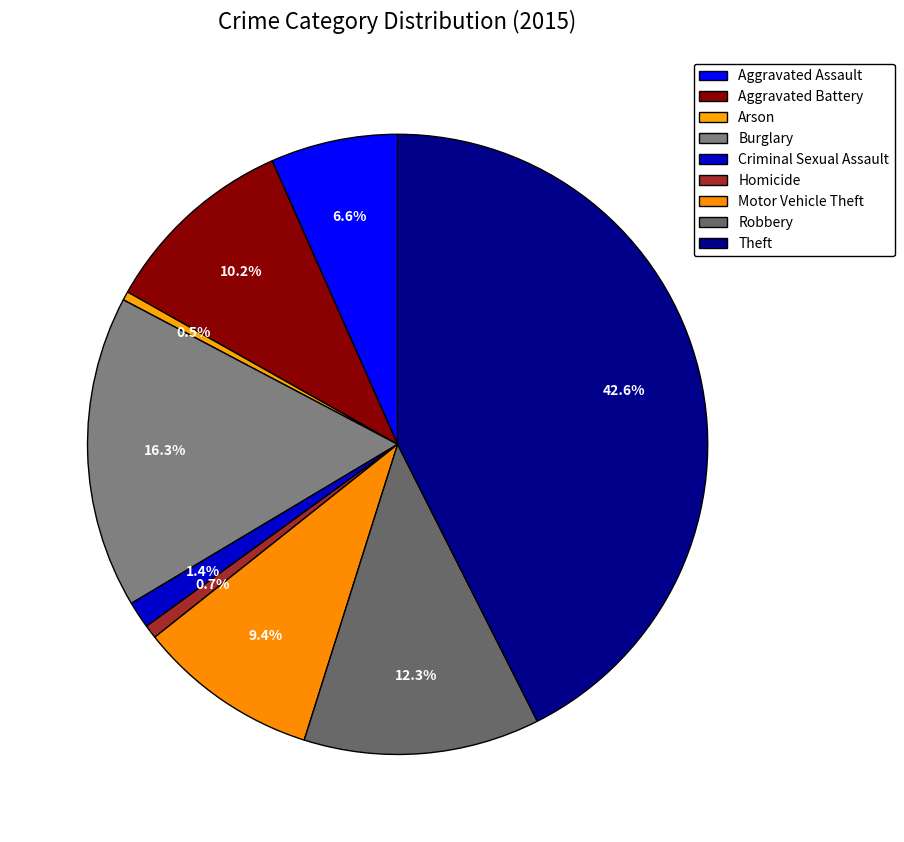

To the nearest percent, what is the average slice percentage?

11%